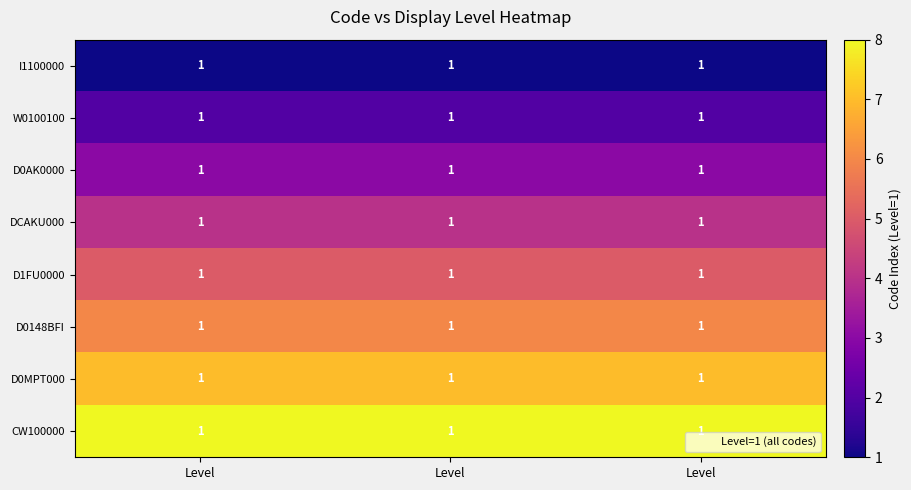

List the labels in order of D0MPT000 value, smallest first.

Level, Level, Level